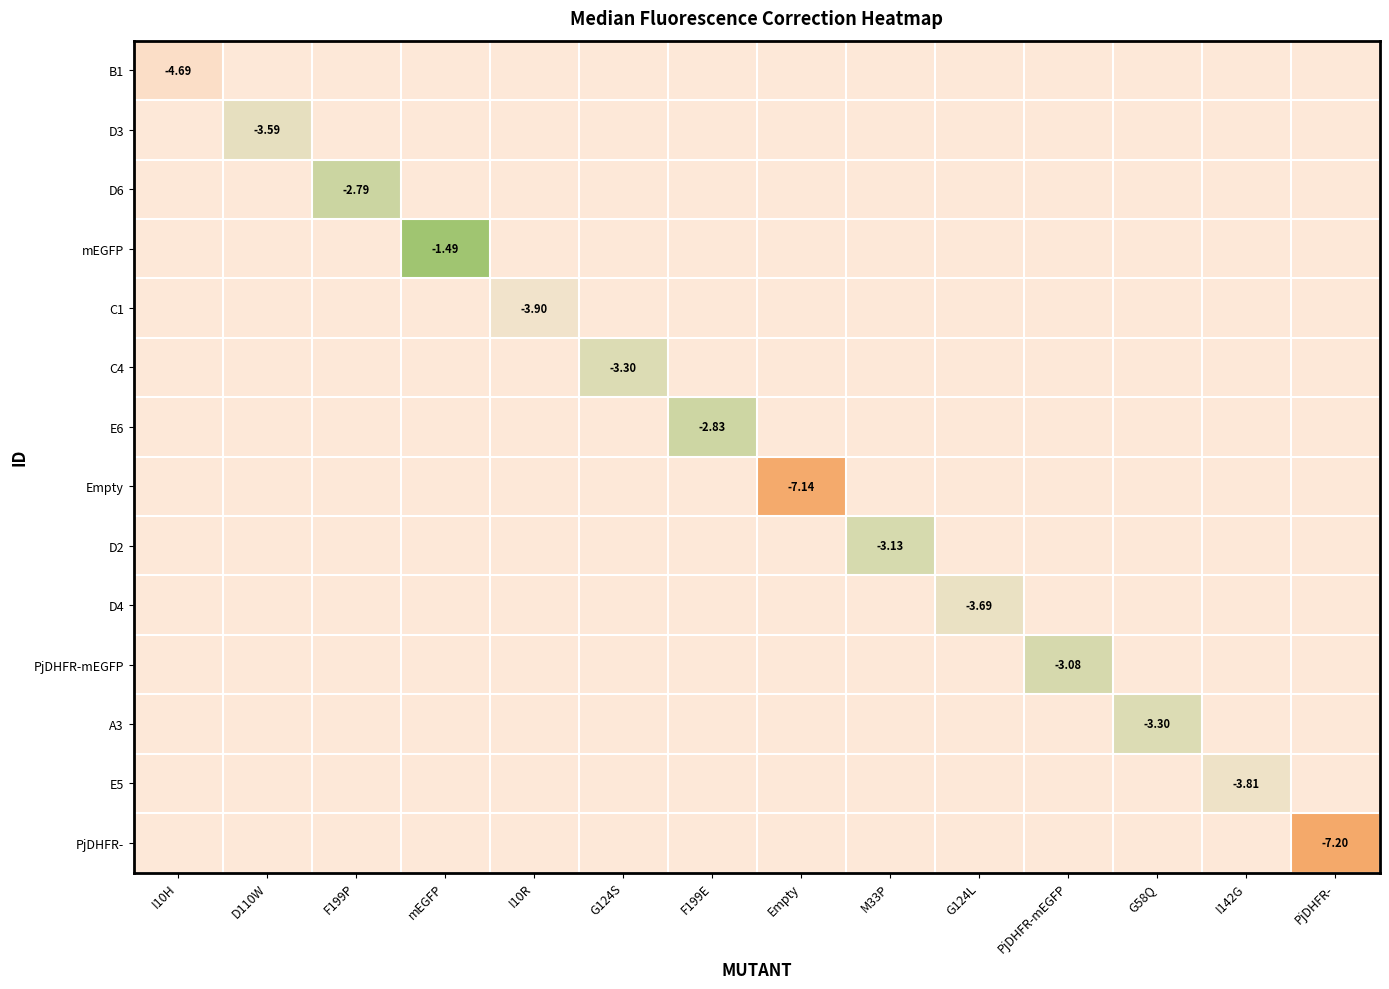

Rank the series at PjDHFR-mEGFP from highest to lowest value.

B1, D3, D6, mEGFP, C1, C4, E6, Empty, D2, D4, PjDHFR-mEGFP, A3, E5, PjDHFR-